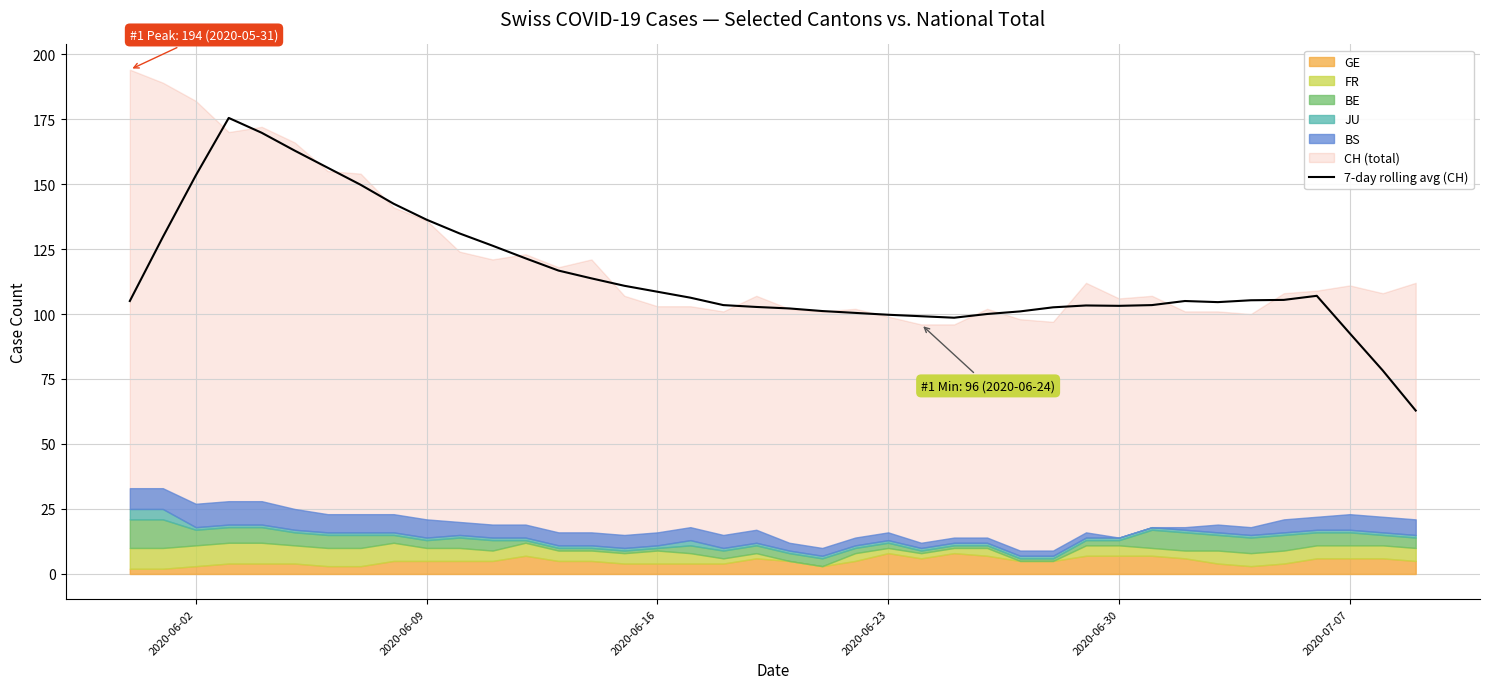

What is the sum of all values?

4597.1